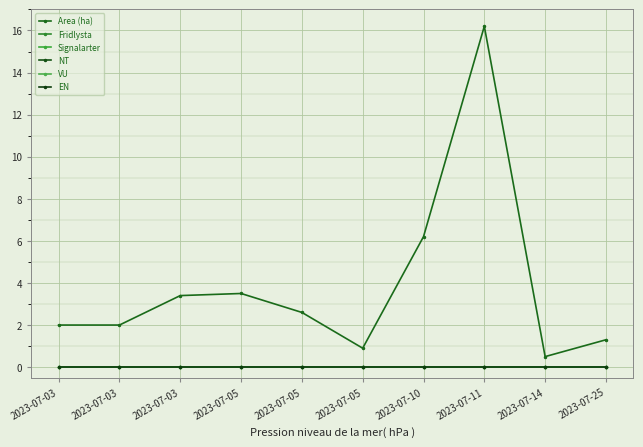

True or false: Area (ha) and VU intersect in this chart.

False